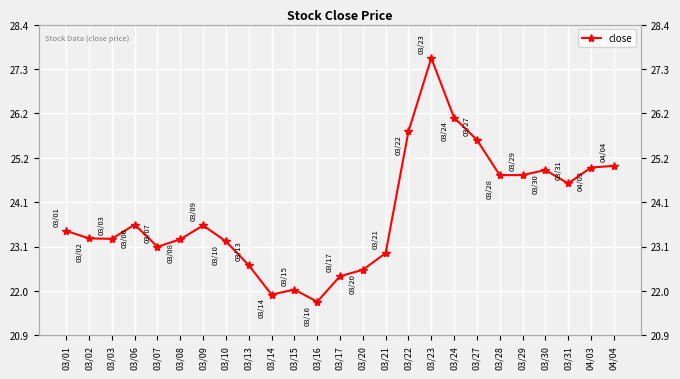

The value at 03/14 is 21.9. True or false?

True